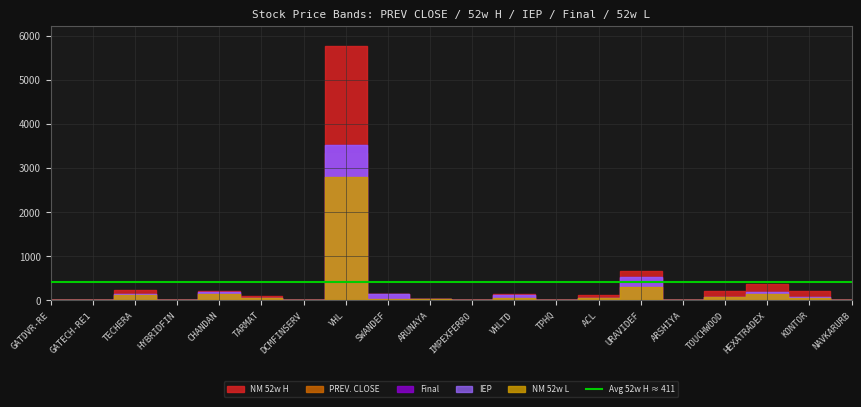

Rank the categories by PREV. CLOSE value from lowest to highest.

GATDVR-RE, GATECH-RE1, TPHQ, IMPEXFERRO, ARSHIYA, DCMFINSERV, NAVKARURB, HYBRIDFIN, ARUNAYA, TARMAT, ACL, TOUCHWOOD, KONTOR, VHLTD, TECHERA, SWANDEF, CHANDAN, HEXATRADEX, URAVIDEF, VHL